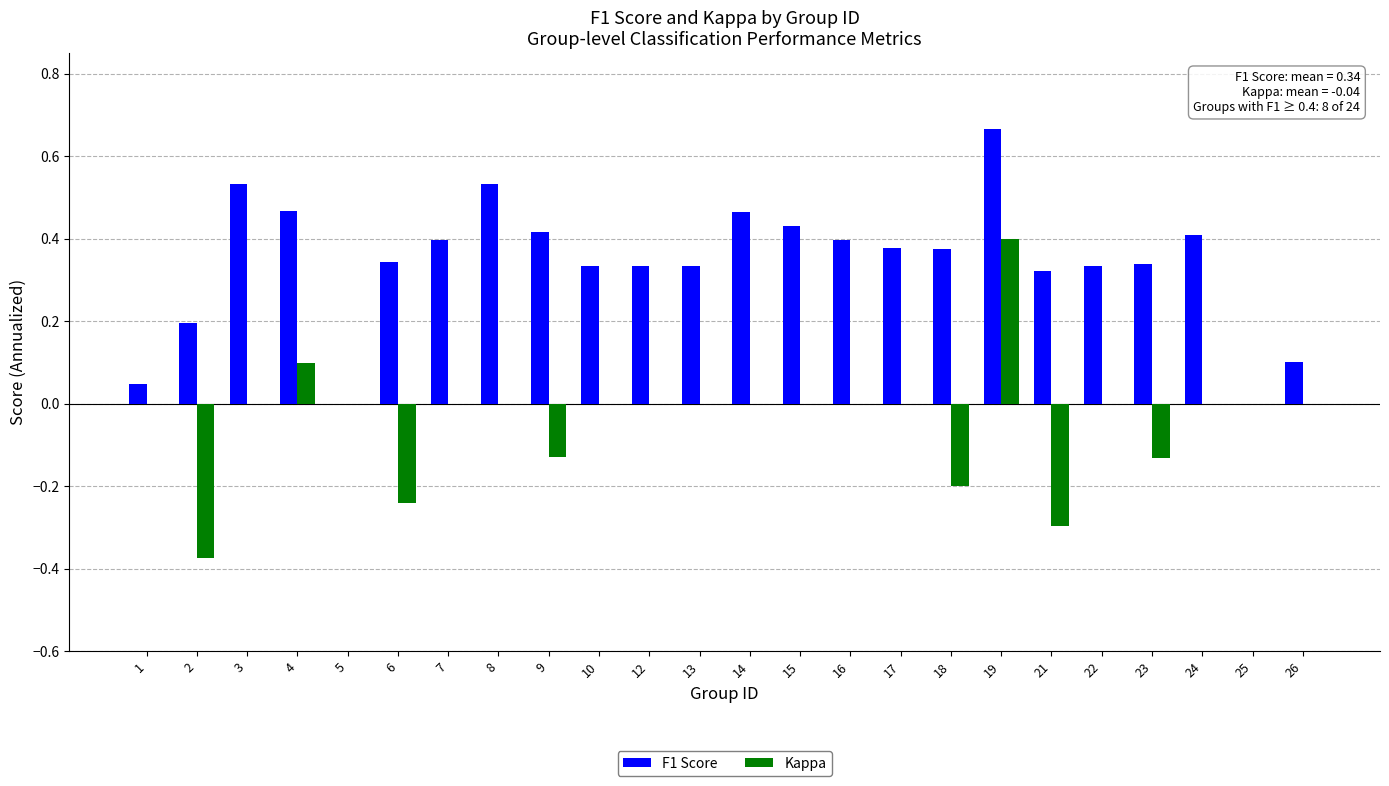

At which category does the chart reach its peak across all series?

19